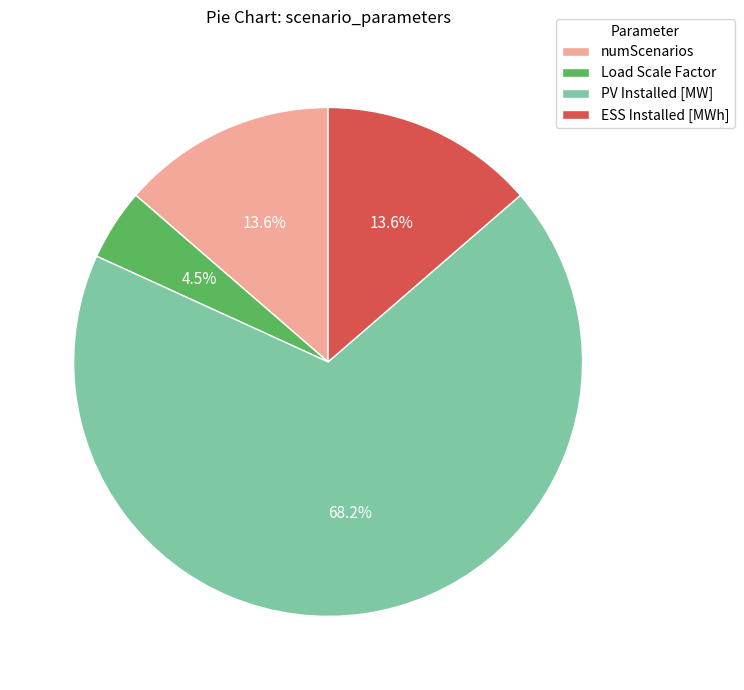

To the nearest percent, what percentage of the pie is numScenarios?

14%